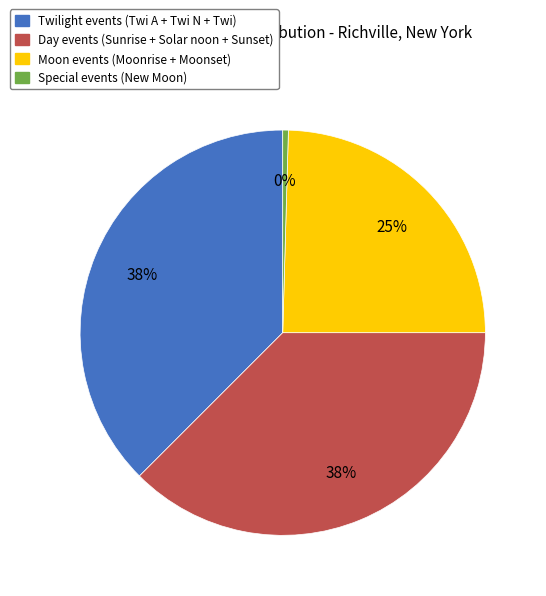

Count the number of slices in the pie.

4